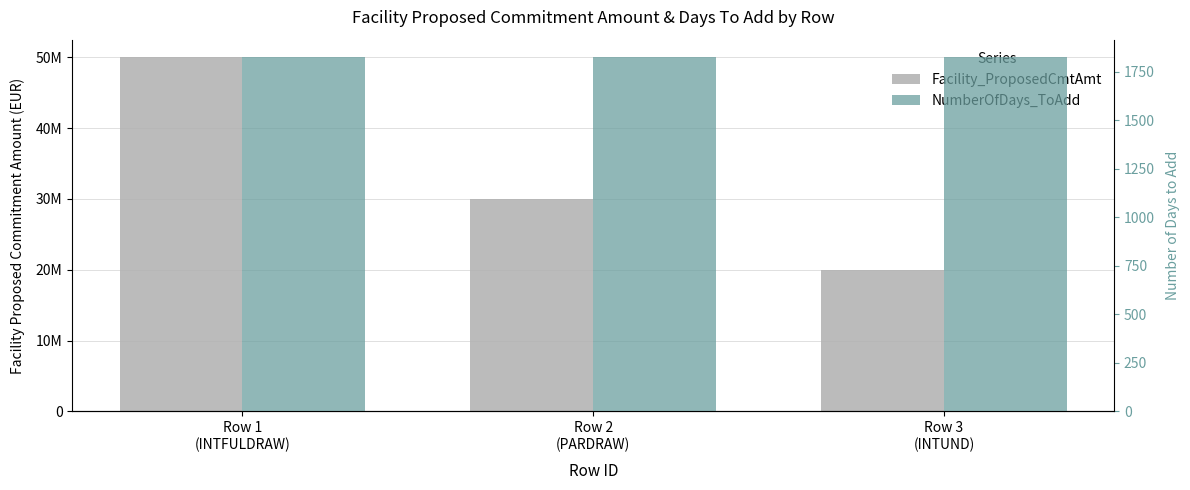

True or false: Facility_ProposedCmtAmt has a value of 30000000 at Row 2
(PARDRAW).

True